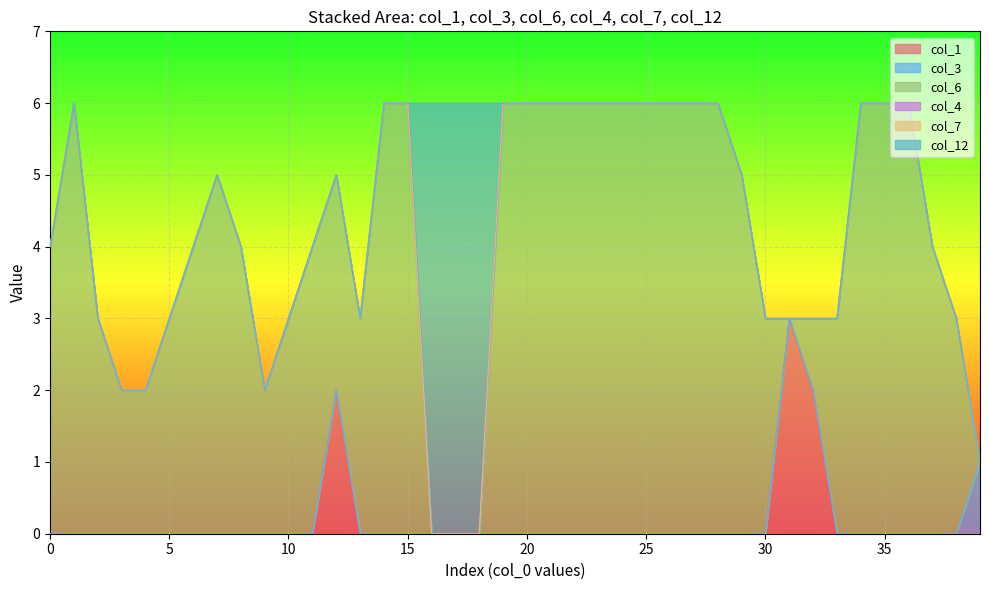

Rank the categories by col_7 value from highest to lowest.

0, 1, 2, 3, 4, 5, 6, 7, 8, 9, 10, 11, 12, 13, 14, 15, 16, 17, 18, 19, 20, 21, 22, 23, 24, 25, 26, 27, 28, 29, 30, 31, 32, 33, 34, 35, 36, 37, 38, 39